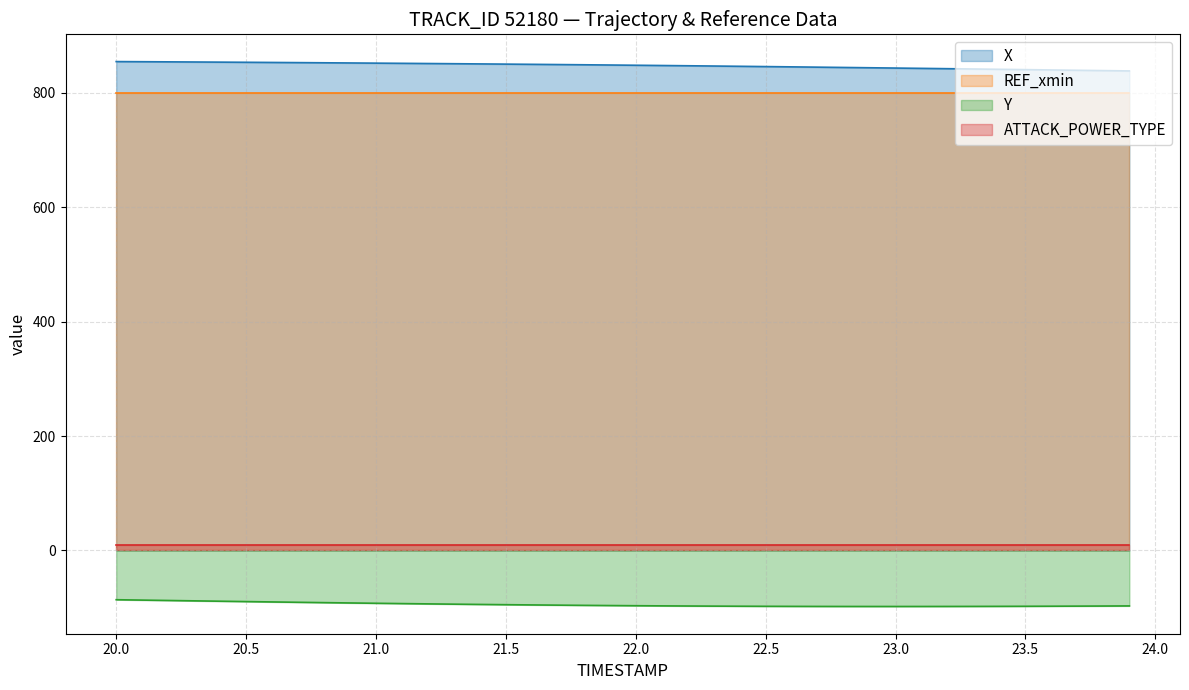

At how many categories does at least one series exceed 659?

40